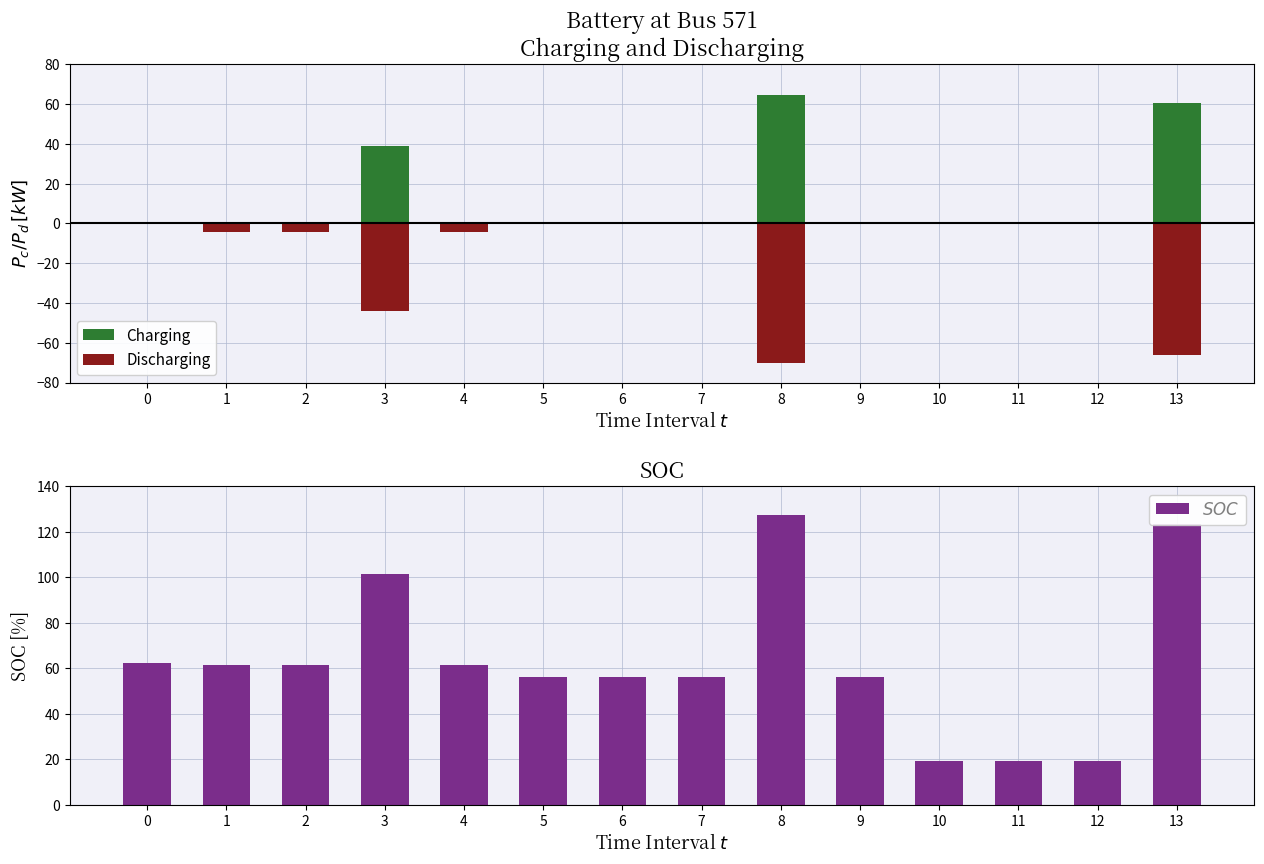

What is the sum of the Charging values at 9 and 8?

64.7